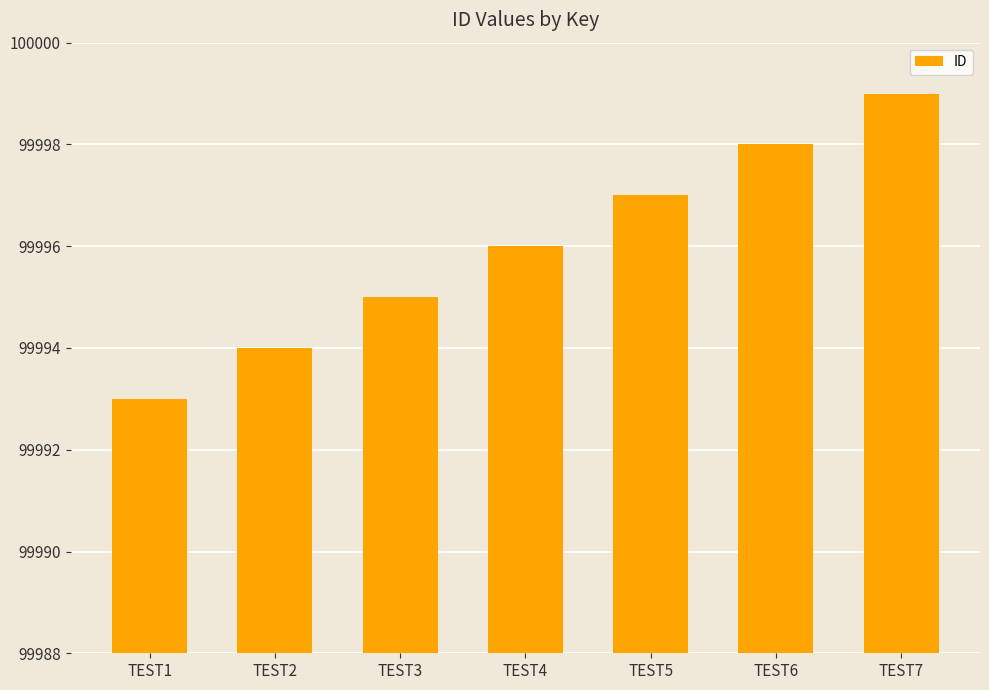

At which label is the value closest to 99996?

TEST4